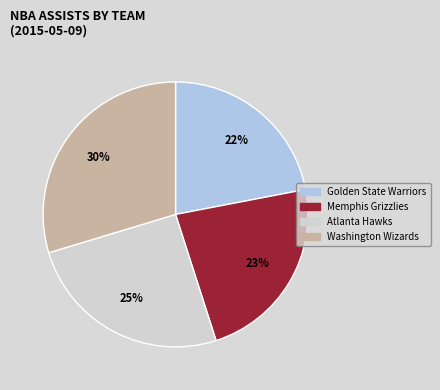

Which slice is the largest?

Washington Wizards